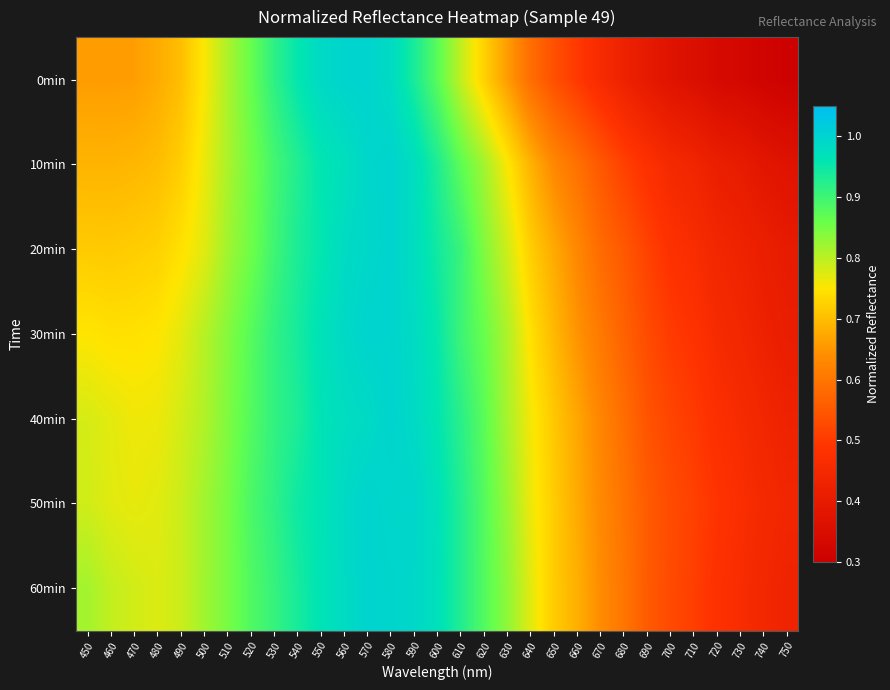

At how many categories does at least one series exceed 0?

31